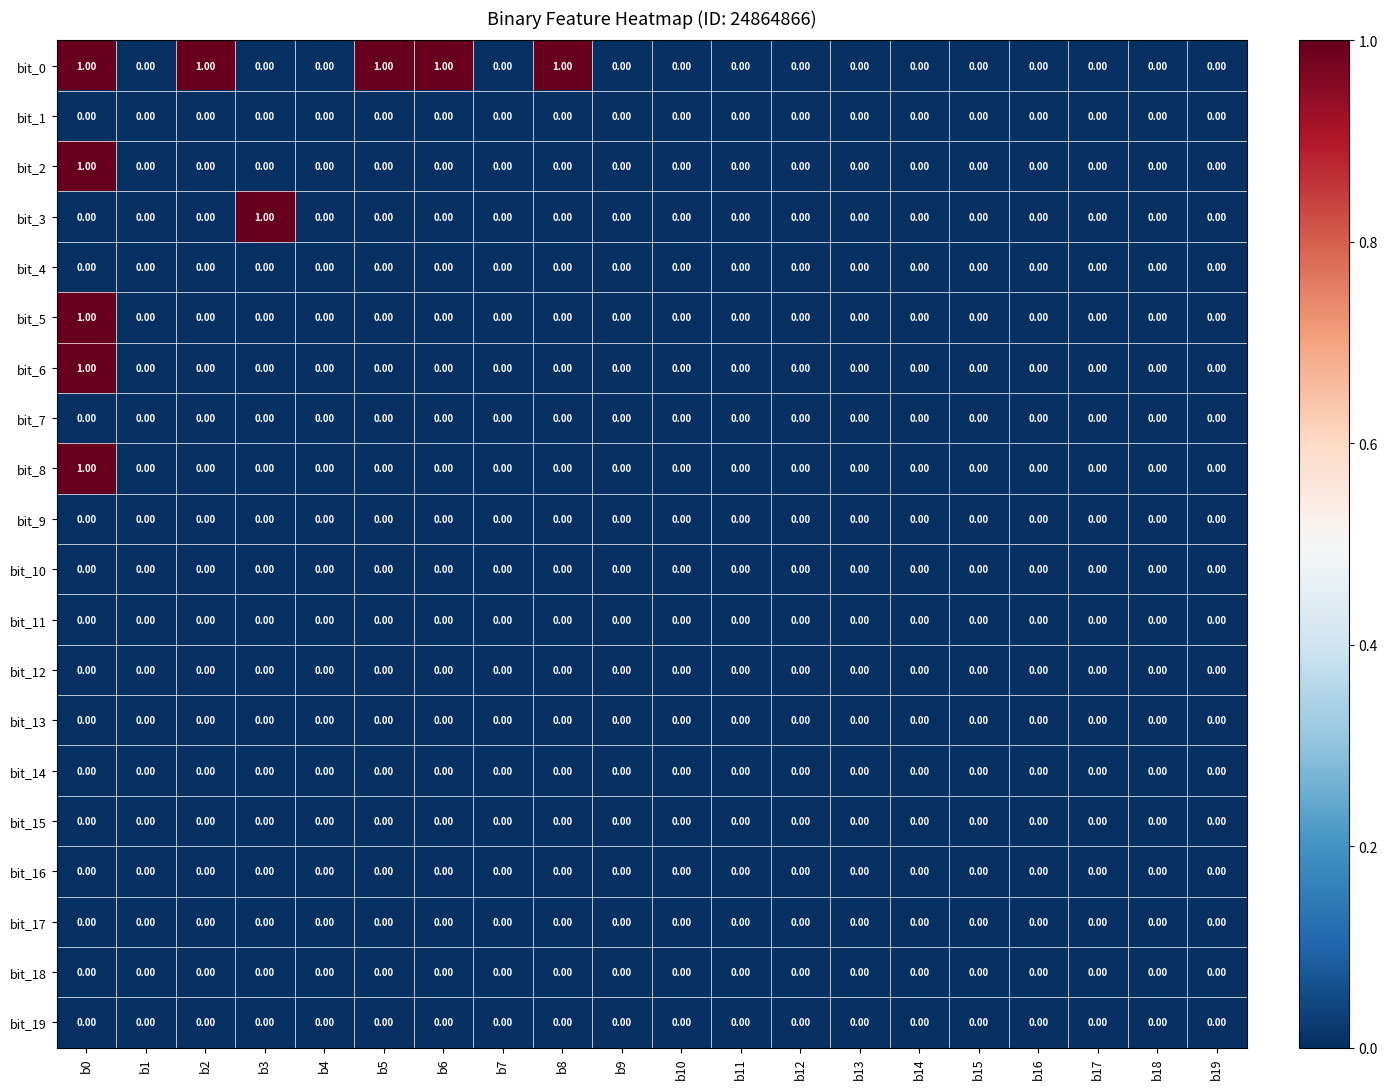

At which category is the sum across all series the highest?

b0